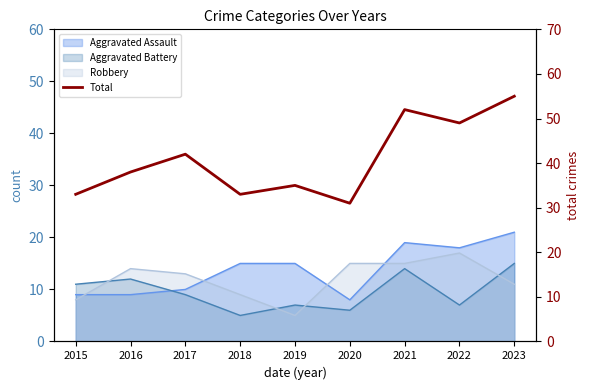

What is the difference between the maximum and minimum values?

24